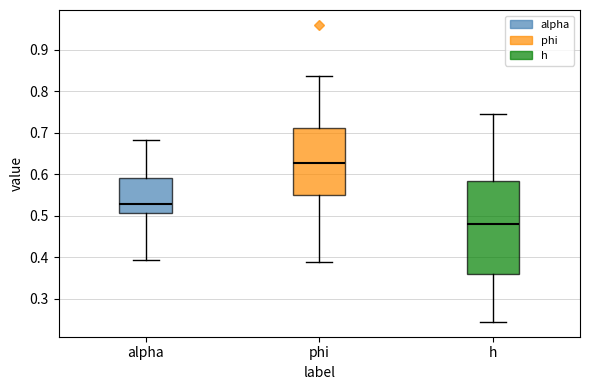

Reading left to right, read every box against the y-axis: the position of its median line, the range the box covers, and the ends of its whiskers. The values are not printed on the chart, so give them approximately, as read against the axis.

alpha: median 0.53, box 0.51 to 0.59, whiskers 0.39 to 0.68
phi: median 0.63, box 0.55 to 0.71, whiskers 0.39 to 0.84
h: median 0.48, box 0.36 to 0.58, whiskers 0.24 to 0.75